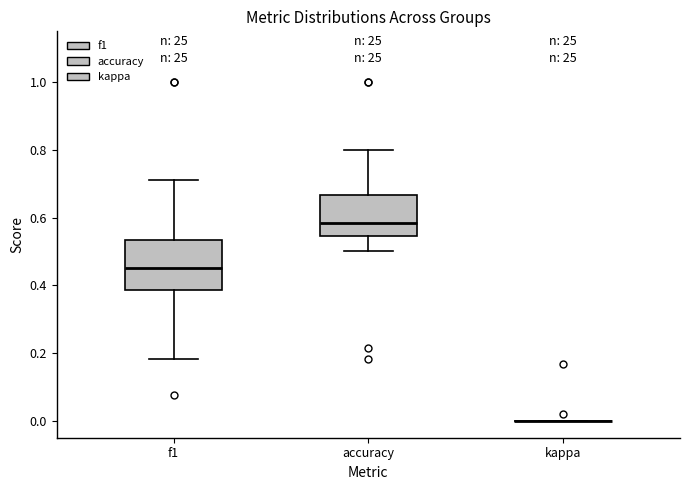

Reading left to right, transcribe this box plot: for each box, give where its median line is, the range the box spans, and where its two whiskers end, as read against the y-axis. The values are not printed on the chart, so give them approximately, as read against the axis.

f1: median 0.46, box 0.38 to 0.54, whiskers 0.18 to 0.72
accuracy: median 0.58, box 0.54 to 0.66, whiskers 0.50 to 0.80
kappa: box collapsed to a line at 0.00, whiskers 0.00 to 0.00